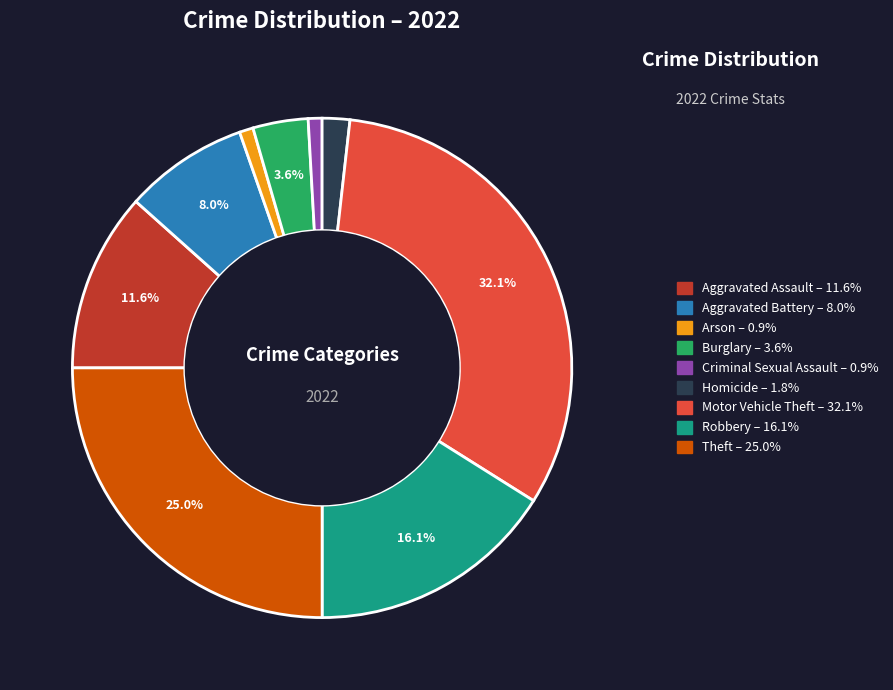

The Arson slice represents 1% of the pie. True or false?

True